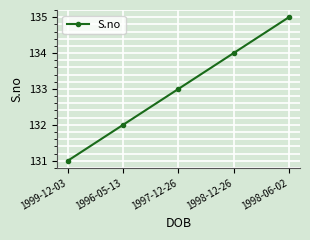

What position from the left is 1996-05-13?

2